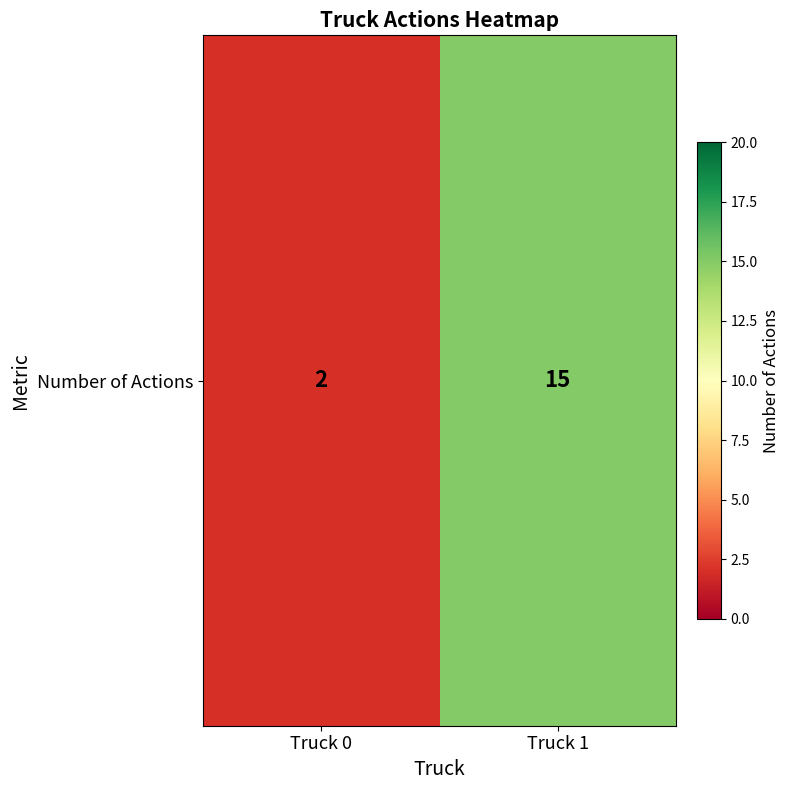

Reading left to right, what are all the values shown in this chart?

2	15